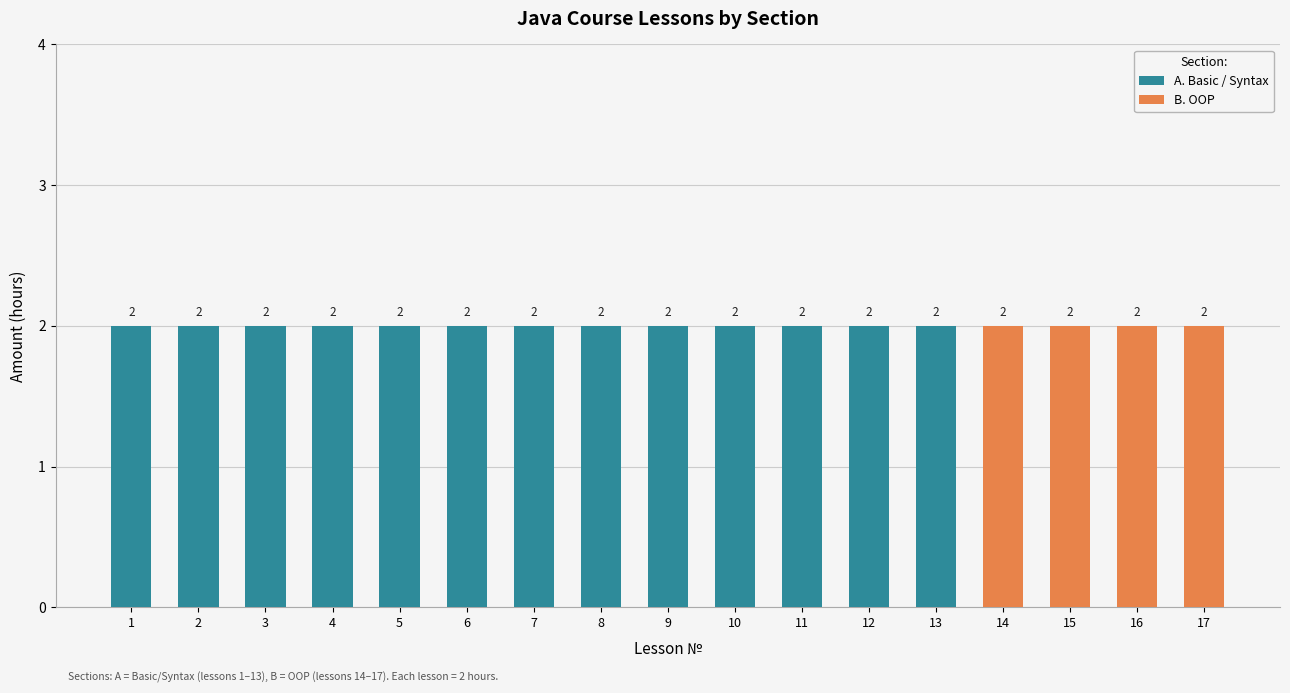

What is the maximum value shown in the chart?

2